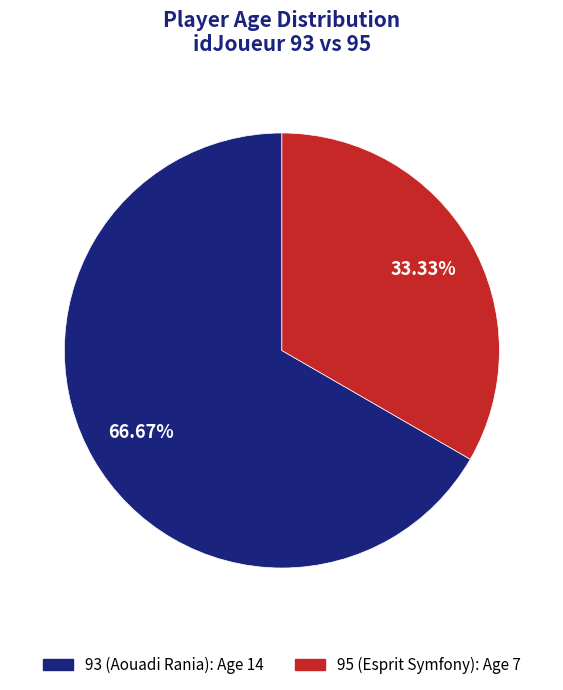

To the nearest percent, what is the combined percentage of 93 (Aouadi Rania) and 95 (Esprit Symfony)?

100%